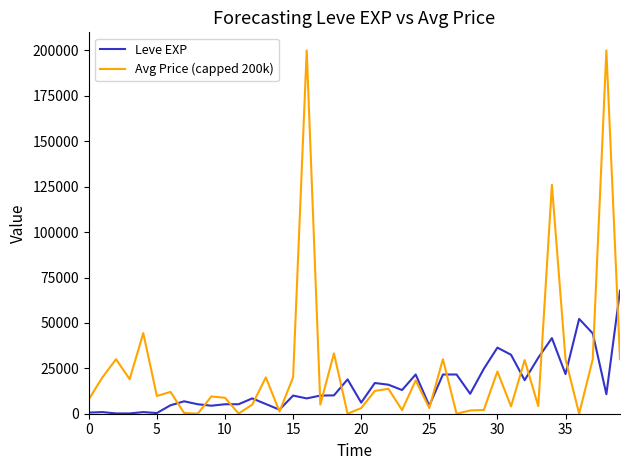

Rank the series by their maximum value, from highest to lowest.

Avg Price (capped 200k), Leve EXP